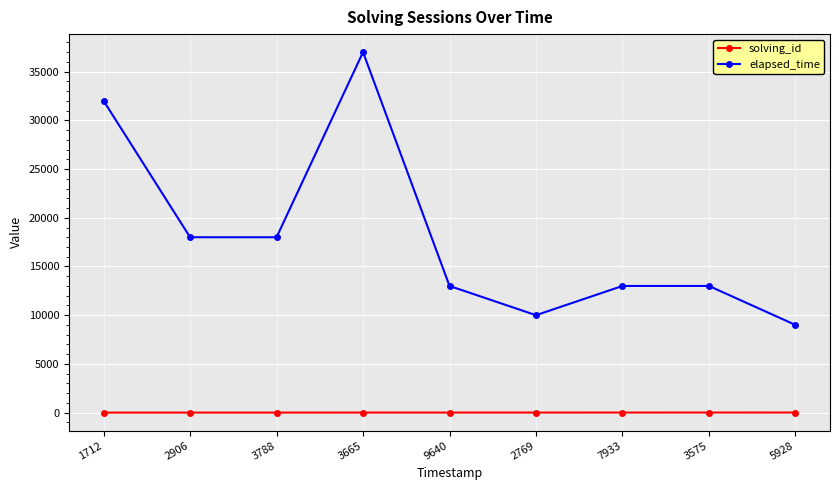

True or false: elapsed_time has a value of 9000 at 5928.

True